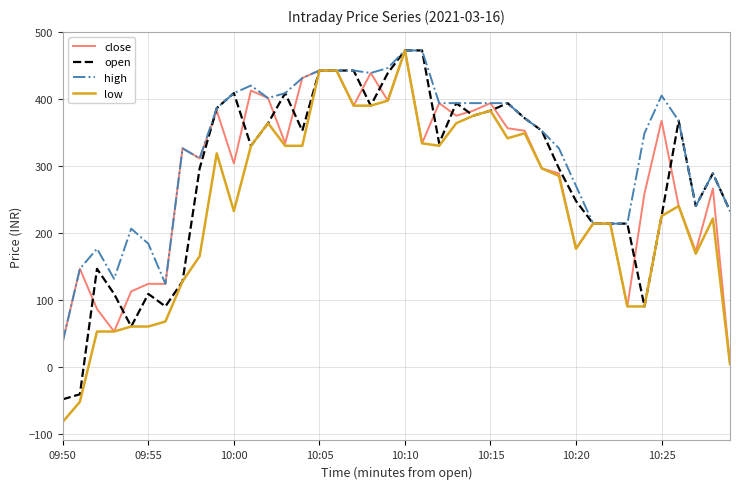

What is the sum of all low values?

9588.8